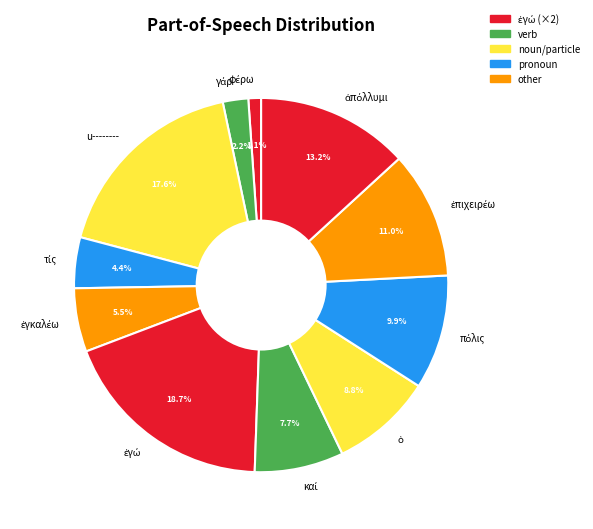

Is there a majority slice in this chart?

No